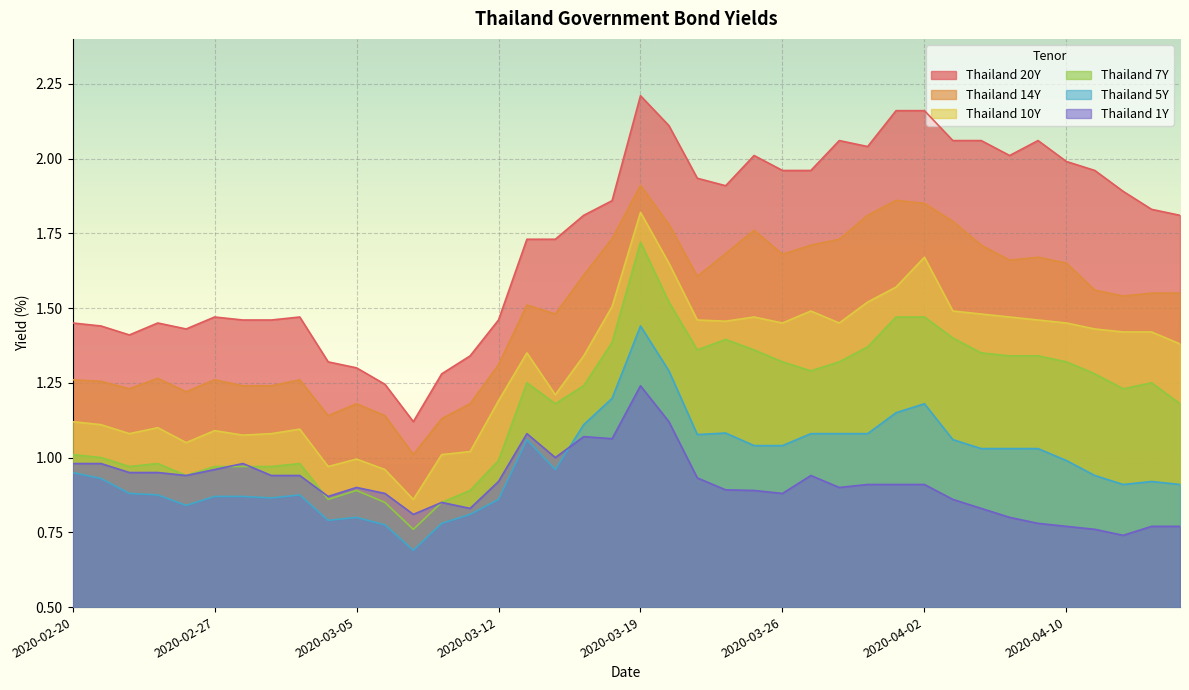

The Thailand 20Y series shows 2.1 at 2020-04-09. True or false?

True